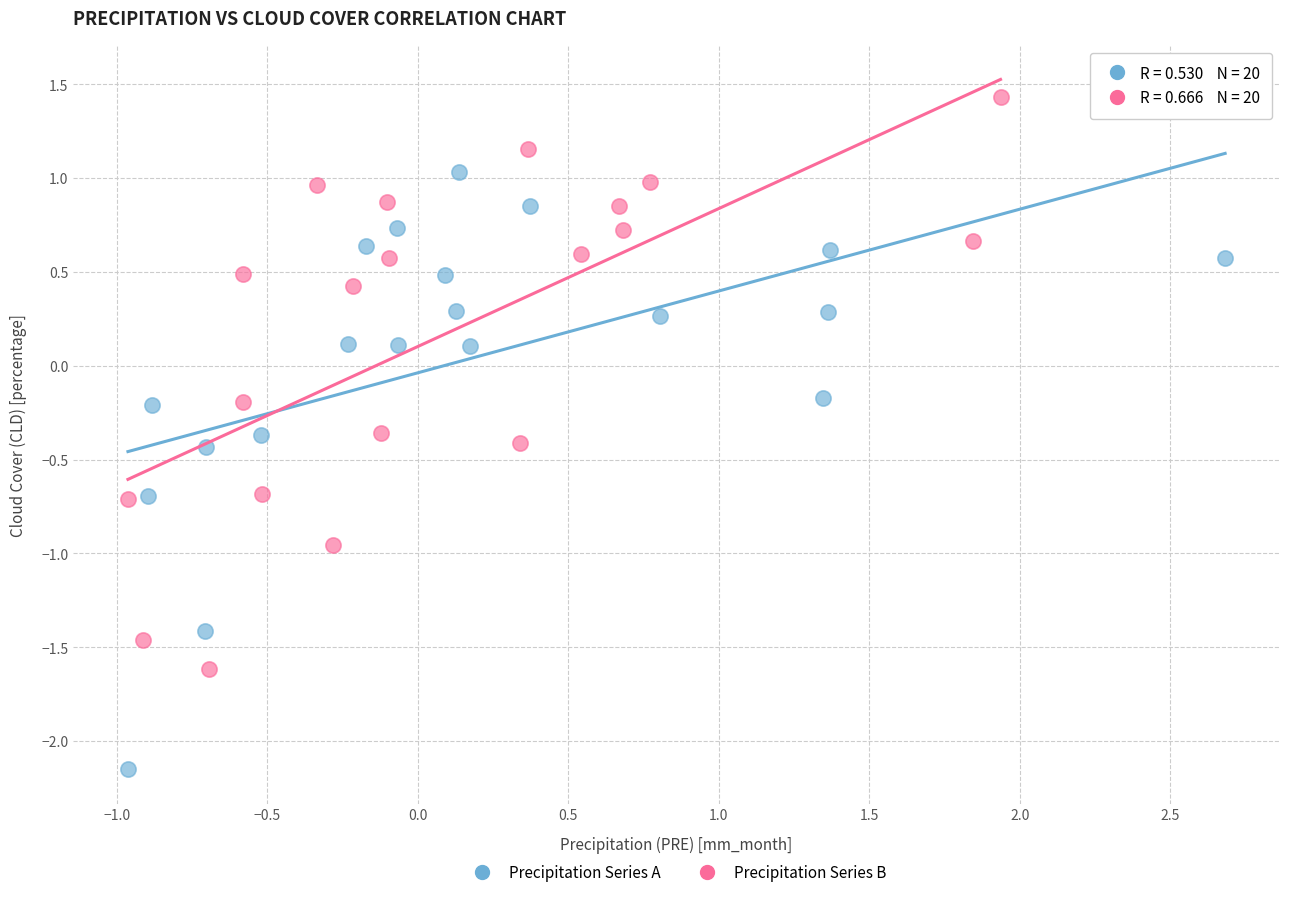

Which series reaches the minimum Y coordinate?

Precipitation Series A